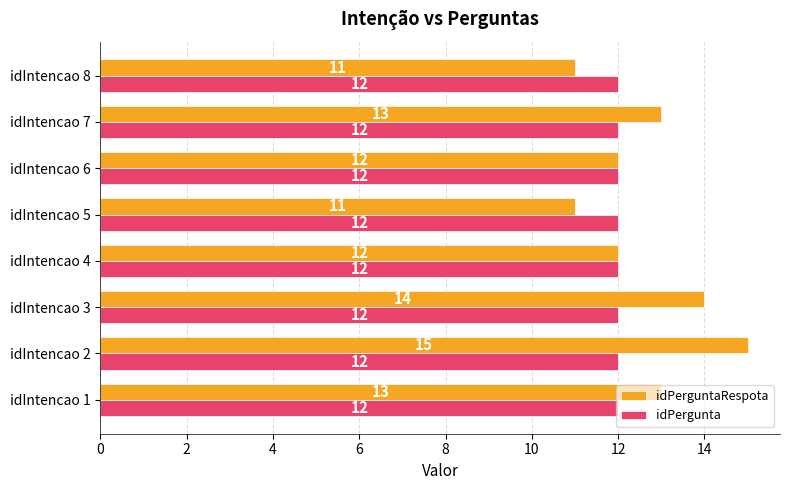

The value of idPergunta at idIntencao 8 is 12. True or false?

True